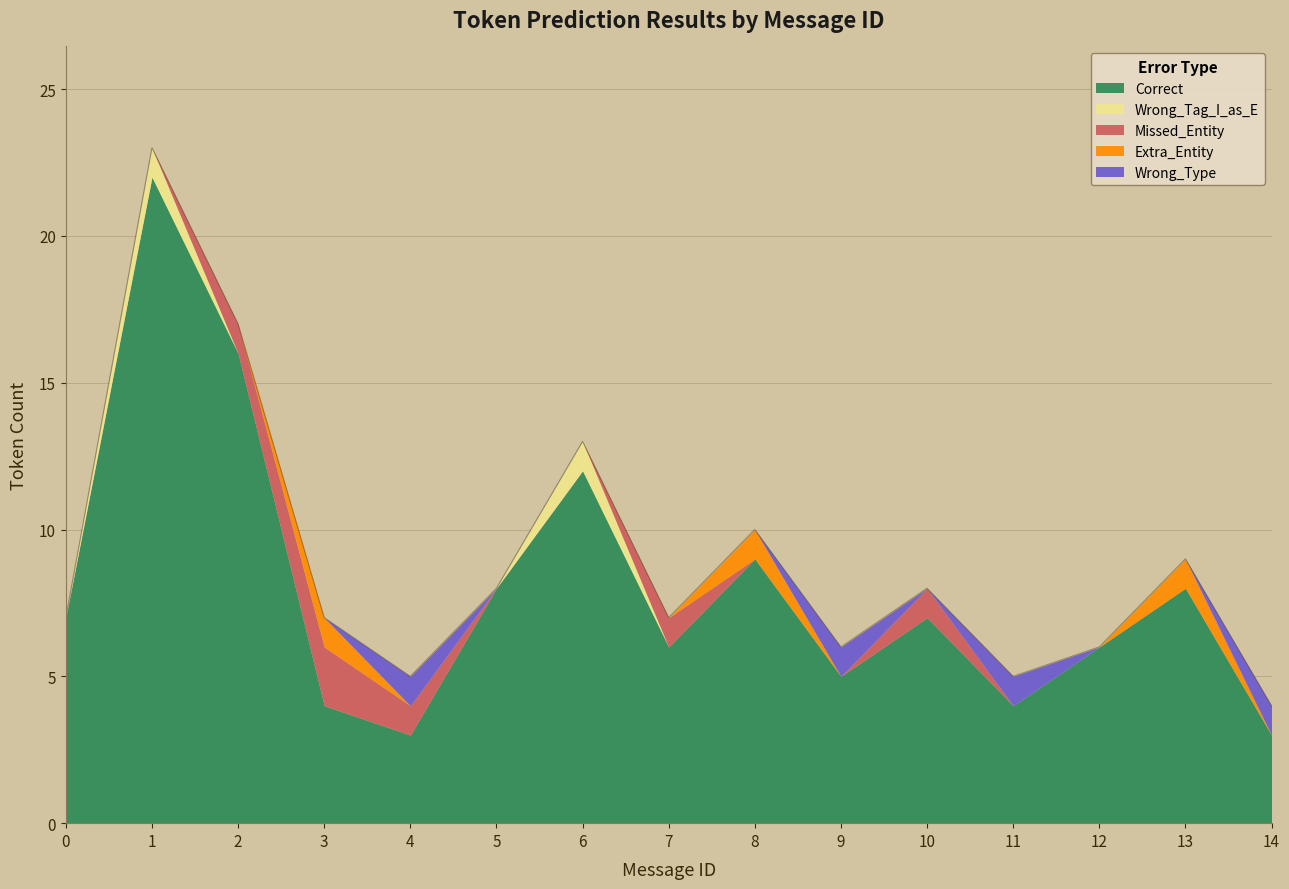

True or false: Wrong_Tag_I_as_E and Wrong_Type cross at least once.

False